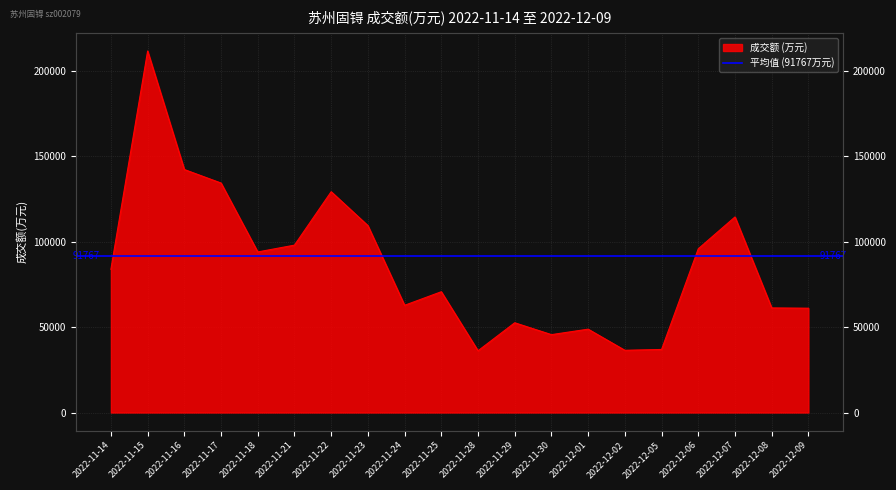

At which category does the data reach its first local peak?

2022-11-15